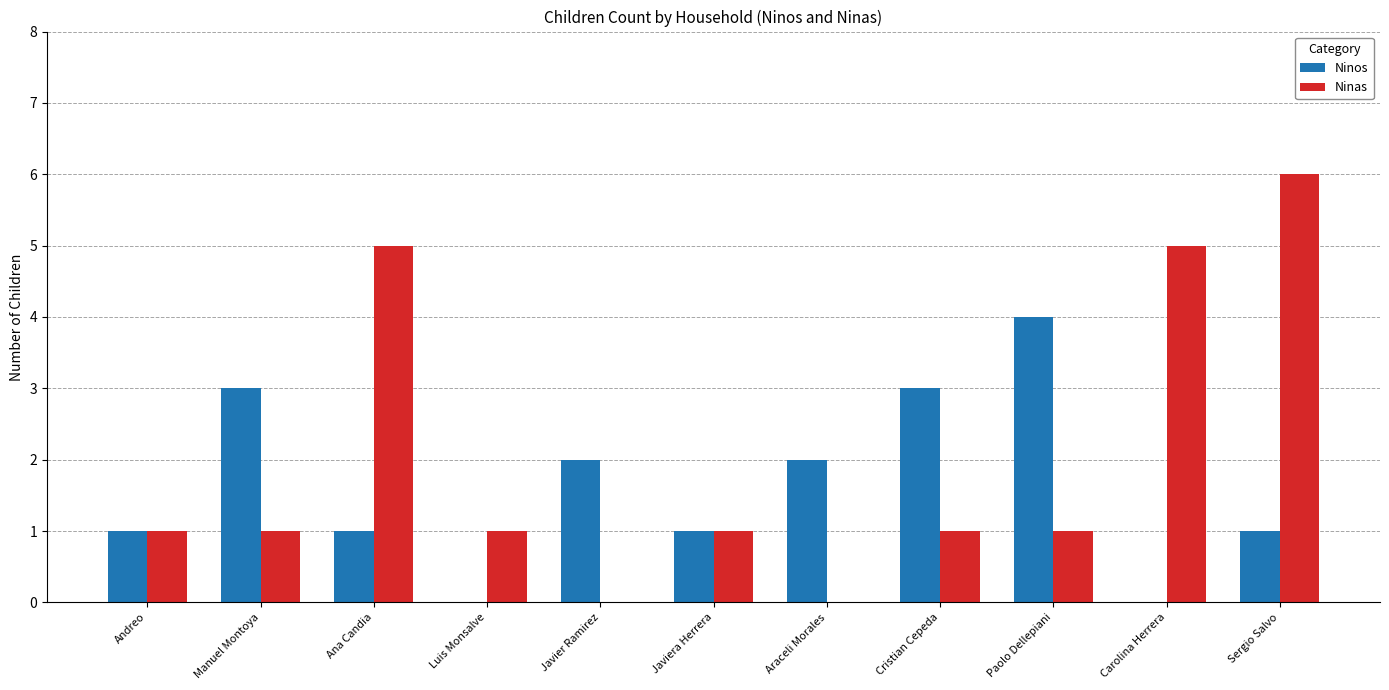

The Ninos series shows -3 at Luis Monsalve. True or false?

False